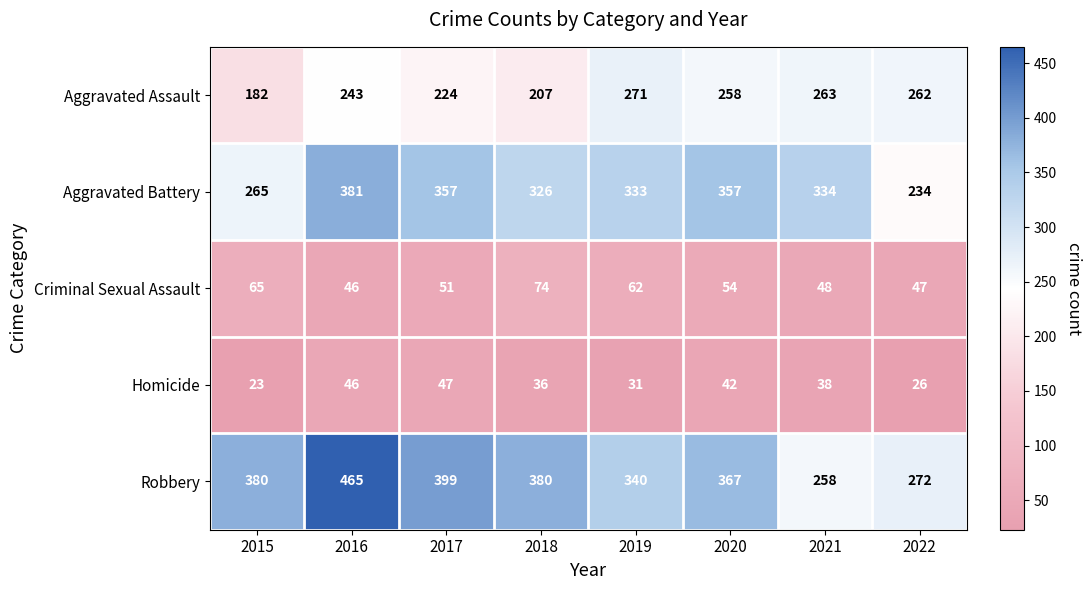

Where does the Criminal Sexual Assault series first go above 54?

2015